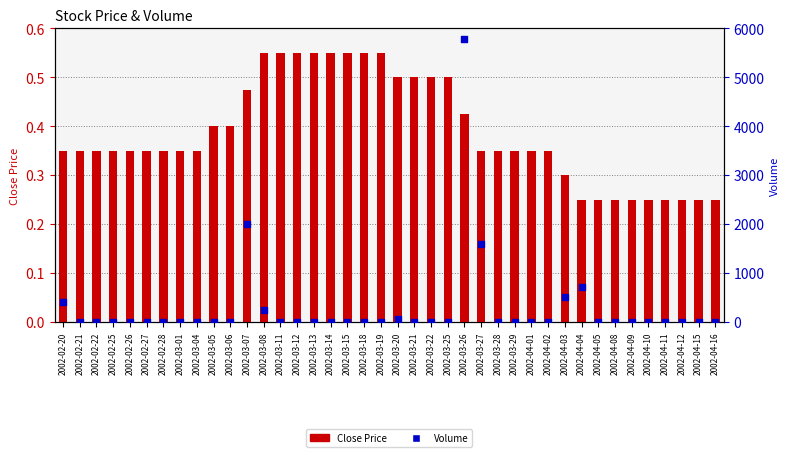

Which series has the largest total across all categories?

Volume